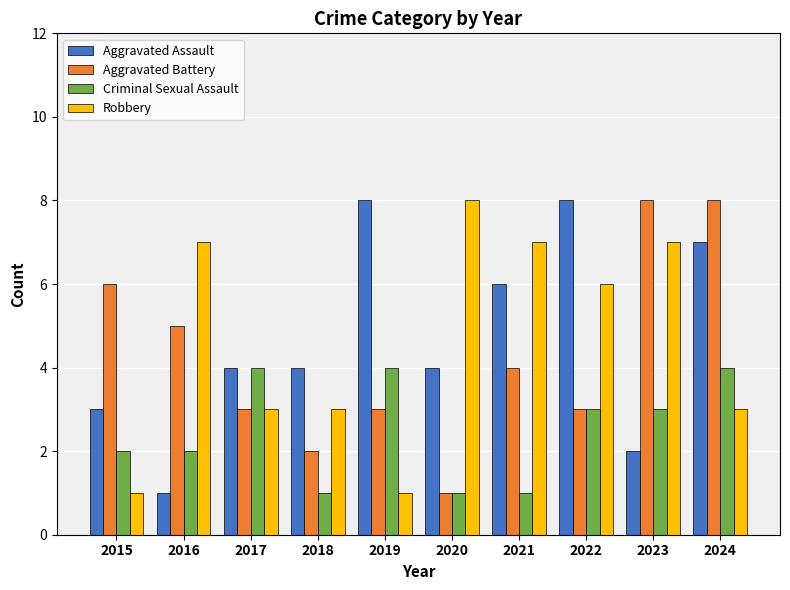

What is the difference between the second highest and second lowest values in the Criminal Sexual Assault series?

3